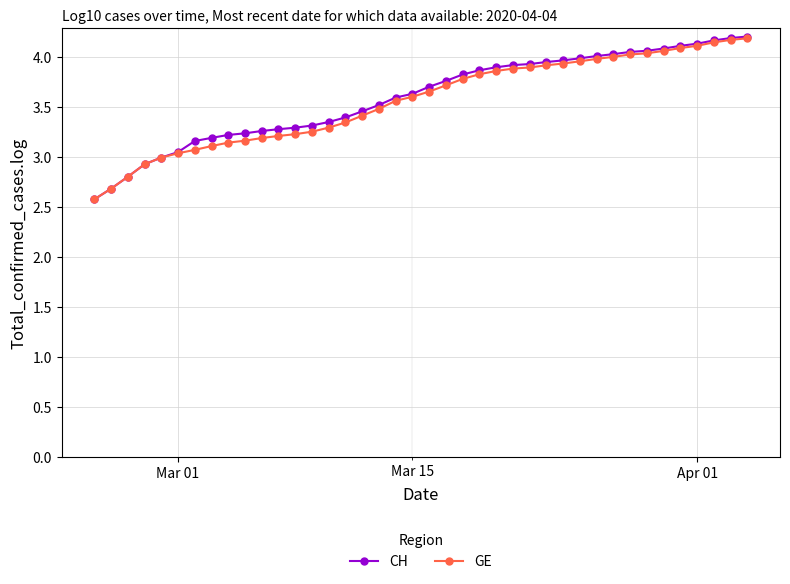

How many categories are shown in the chart?

40